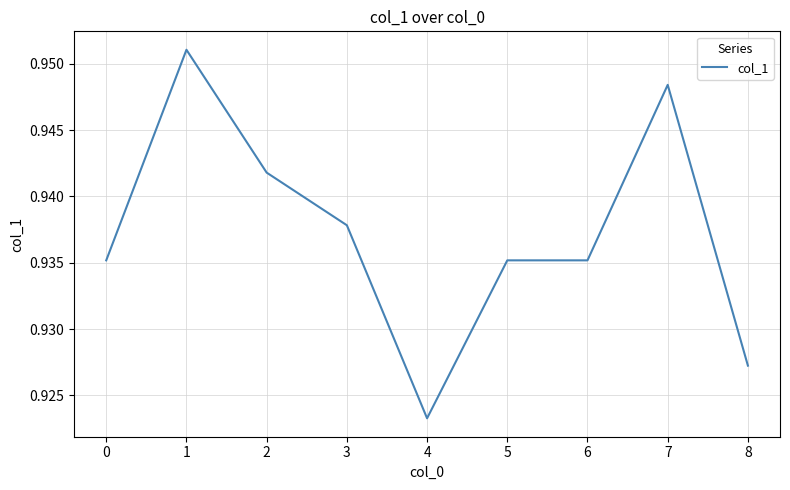

True or false: the data has more than 0 interior local peaks.

True